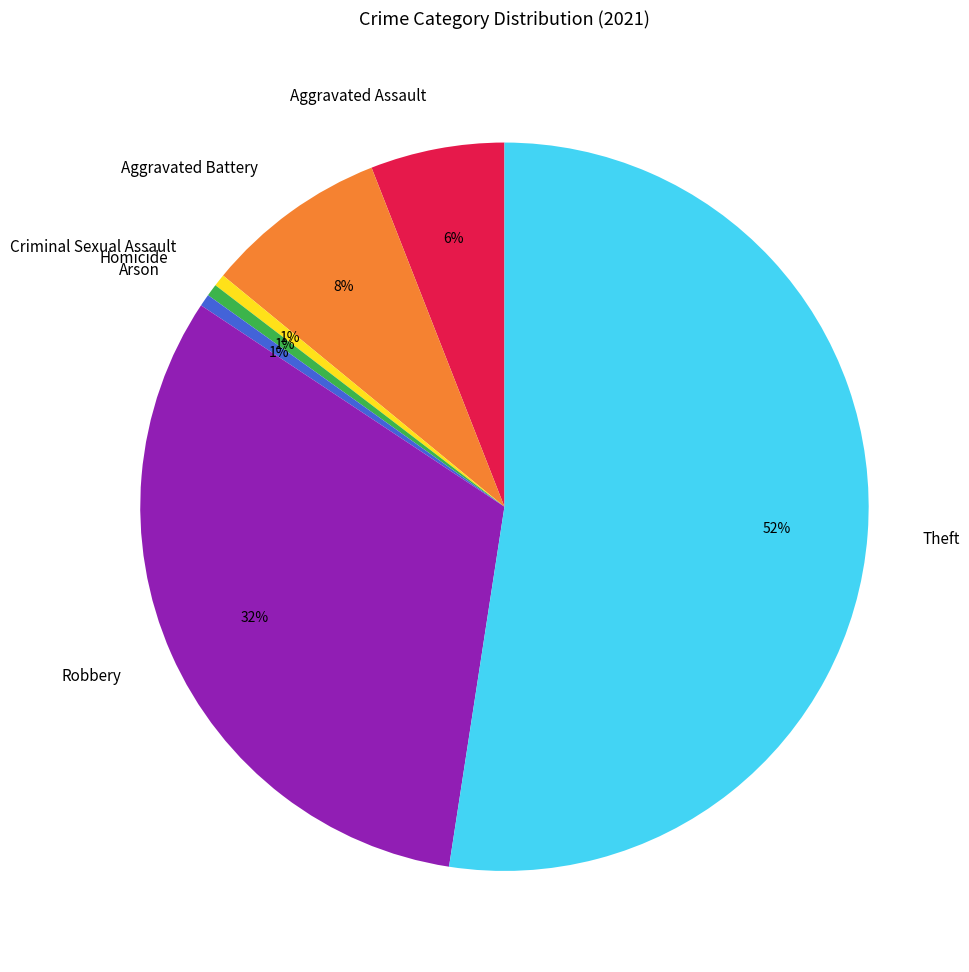

To the nearest percent, what is the difference between the Aggravated Assault and Theft slice percentages?

46%